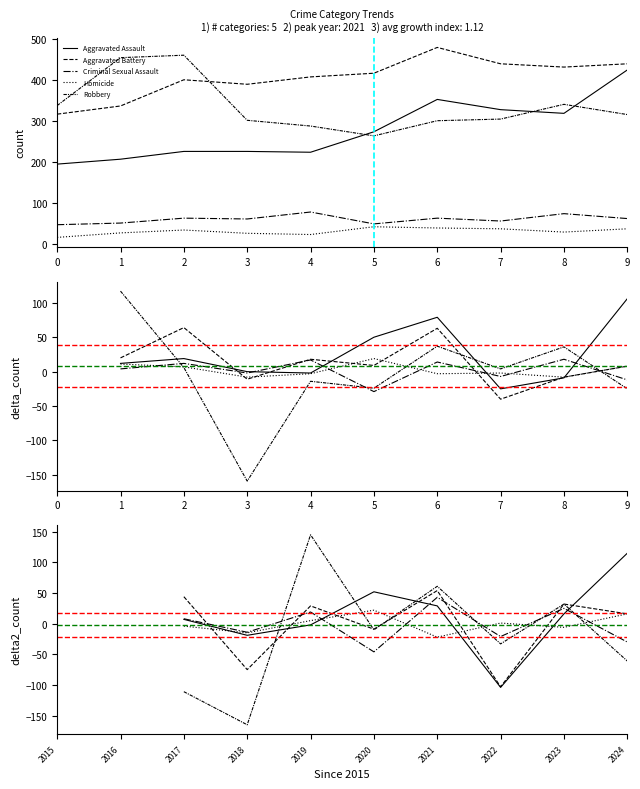

Which series changed the most between 2017 and 2024?

Aggravated Assault